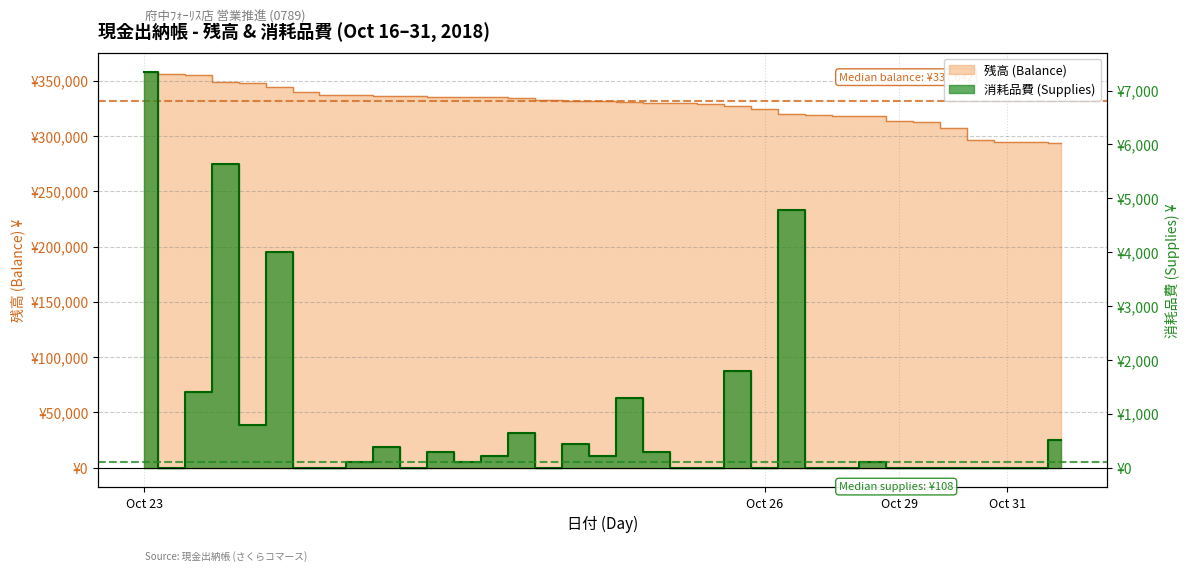

True or false: 消耗品費 (Supplies) has a value of 154 at 23.

False